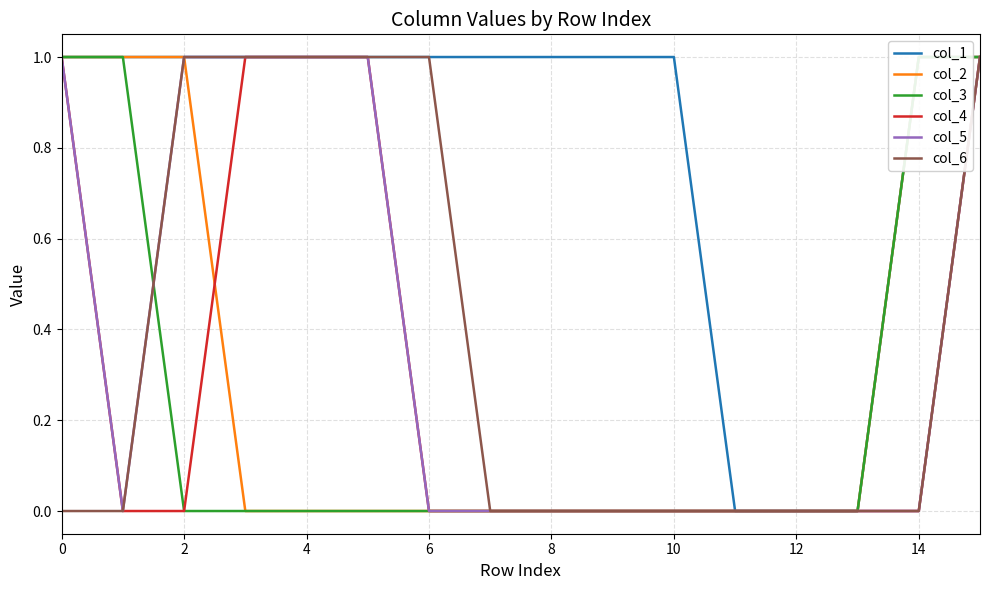

True or false: col_4 has a value of 0 at 2.

True